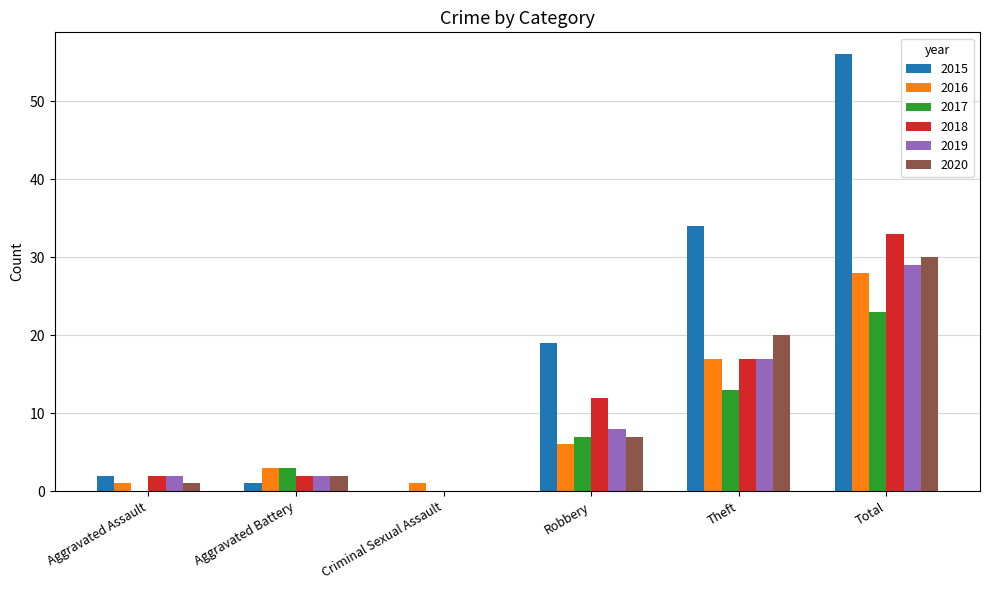

Which series changed the most between Theft and Total?

2015